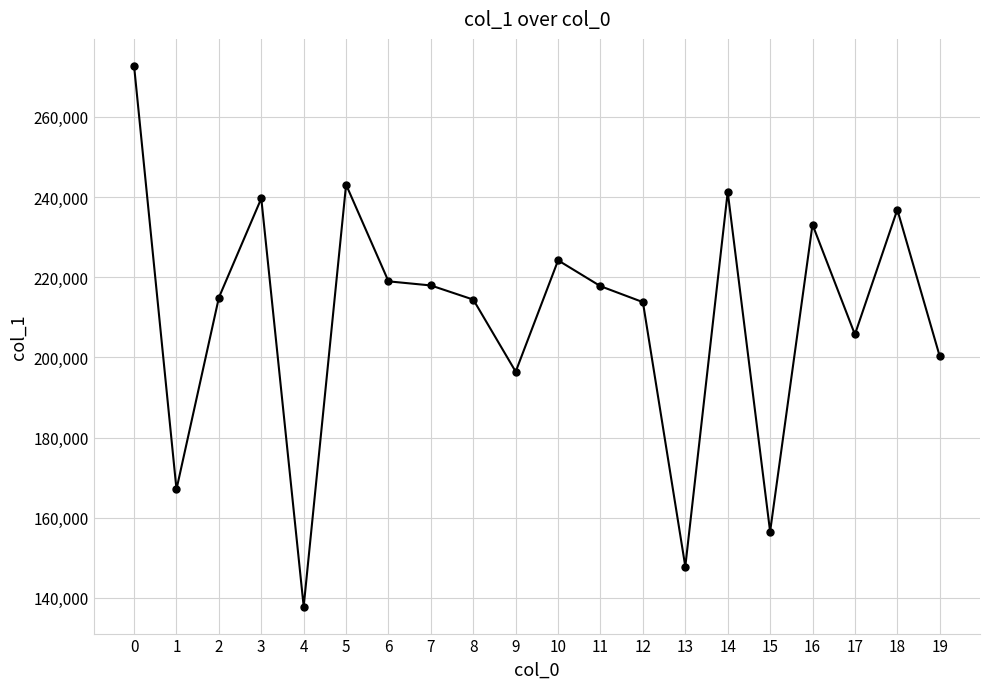

How many lines are shown in the chart?

1